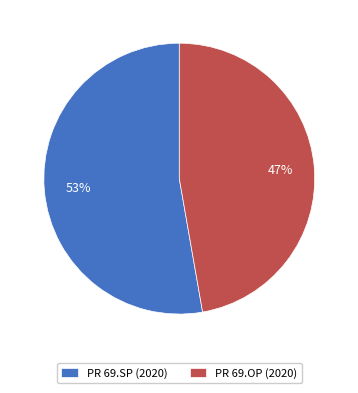

How many segments does this pie chart have?

2